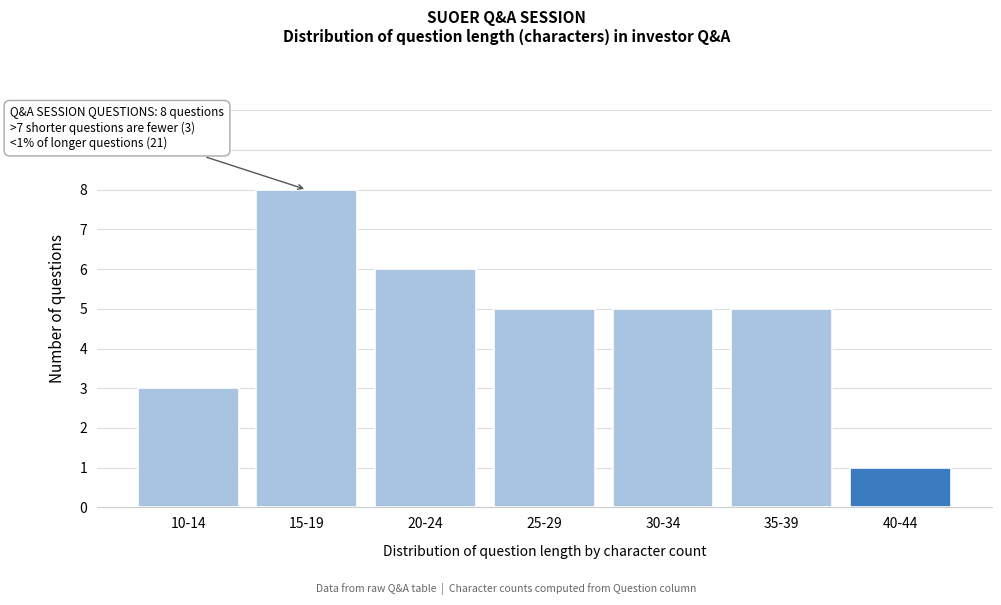

Reading left to right, extract all data points from this chart.

10-14=3	15-19=8	20-24=6	25-29=5	30-34=5	35-39=5	40-44=1